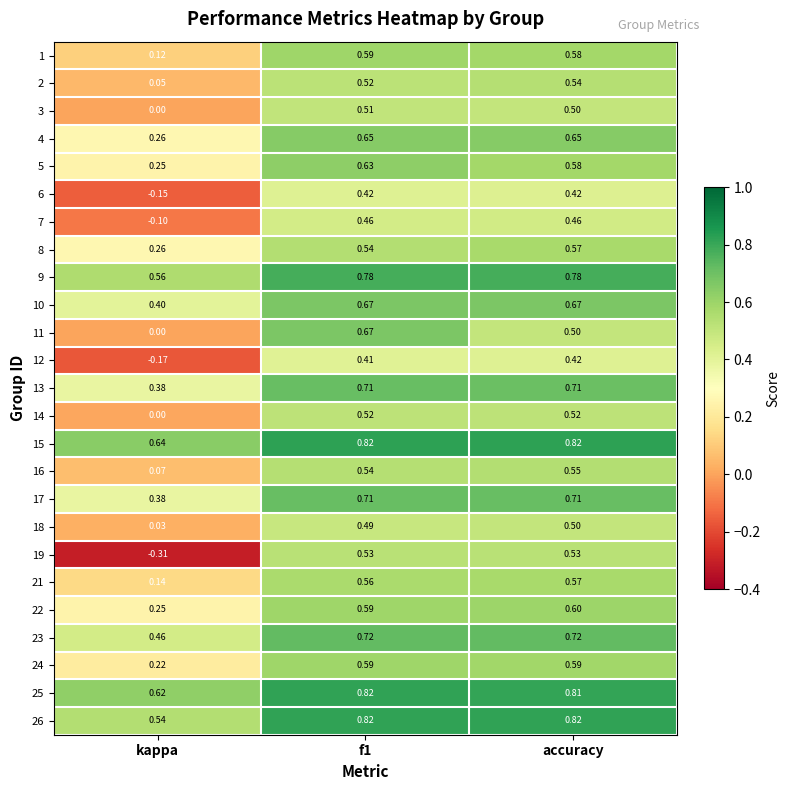

Between f1 and accuracy, which series saw the biggest shift?

11